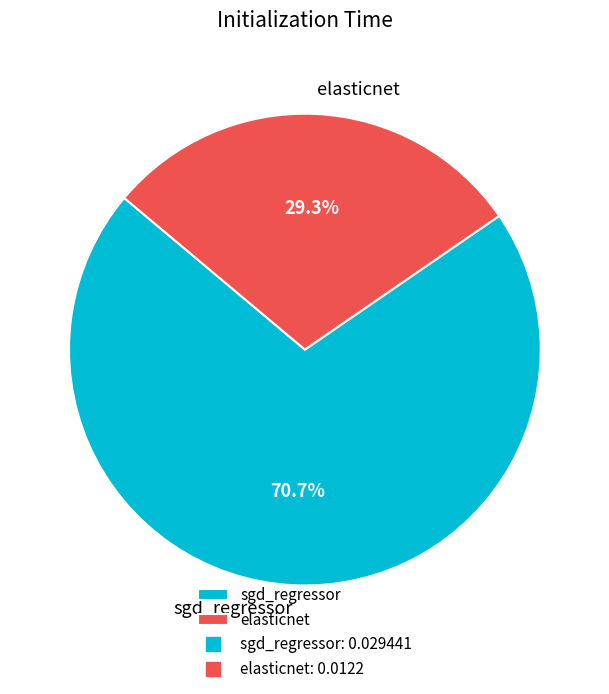

Count the number of slices in the pie.

2